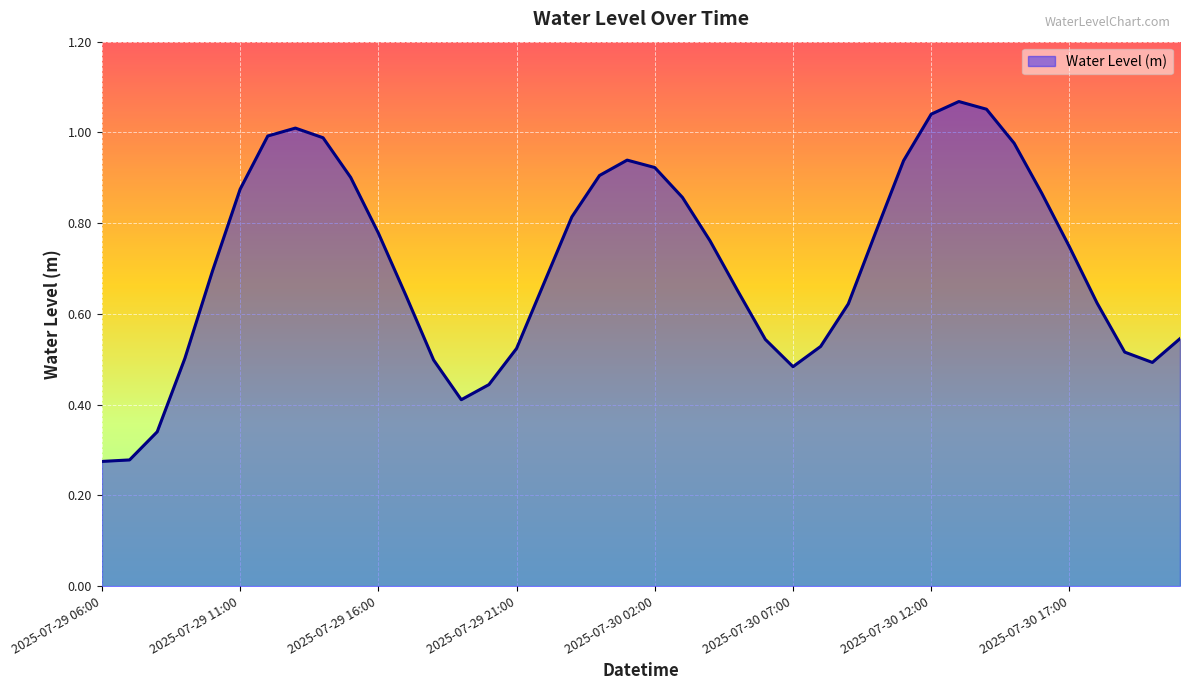

How many lines are shown in the chart?

1